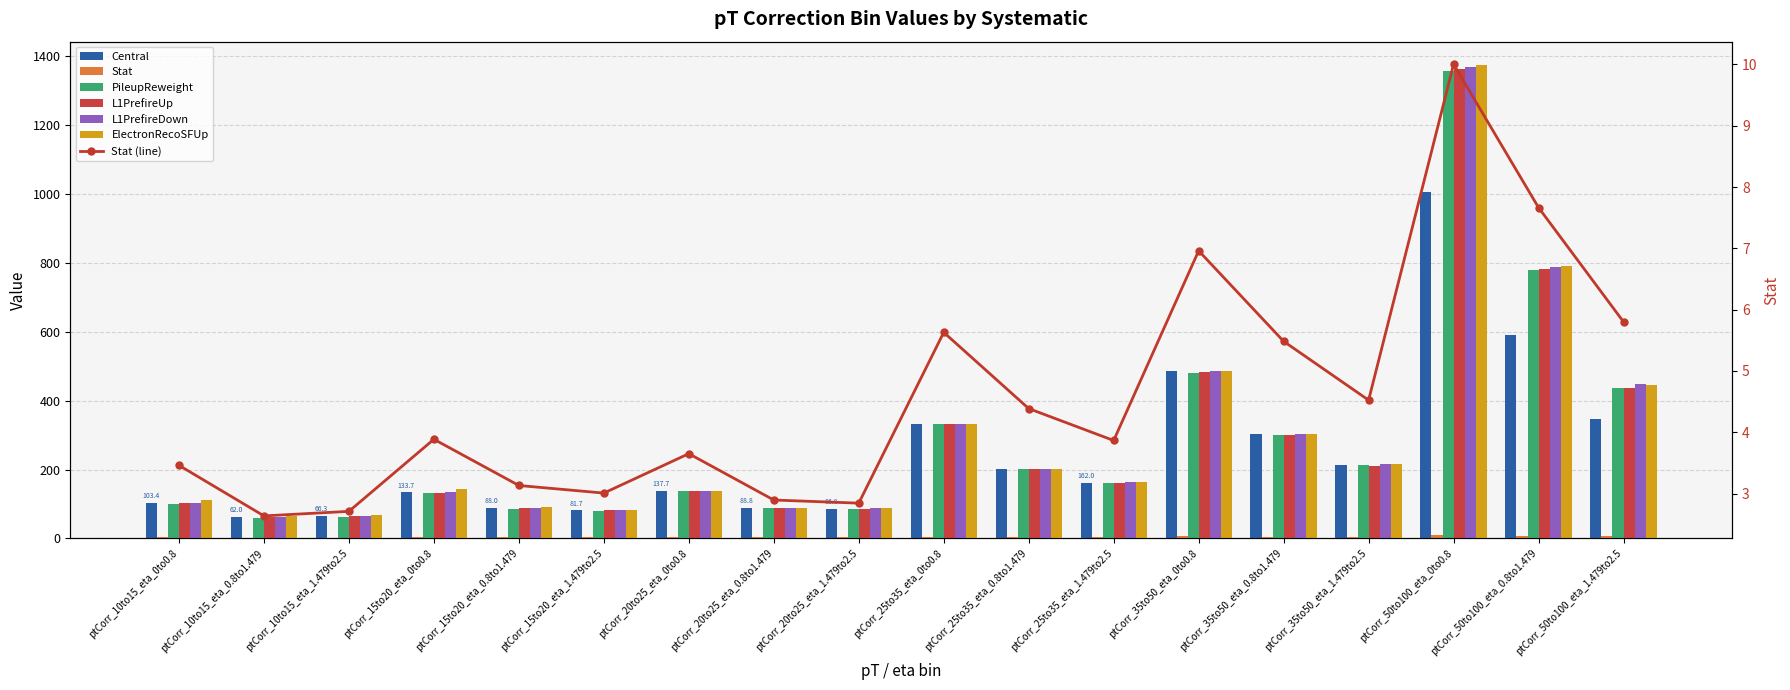

How many data points in ElectronRecoSFUp are less than 162?

9